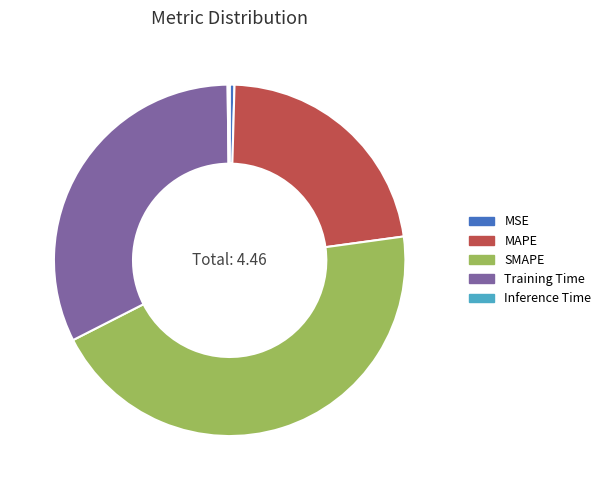

Is there a majority slice in this chart?

No